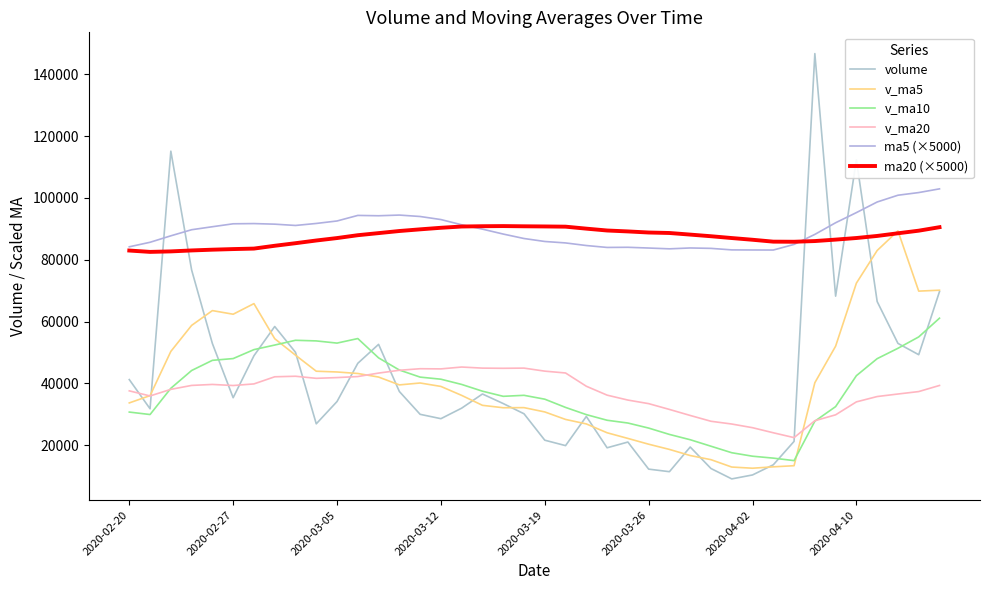

Does the chart have visible grid lines?

No